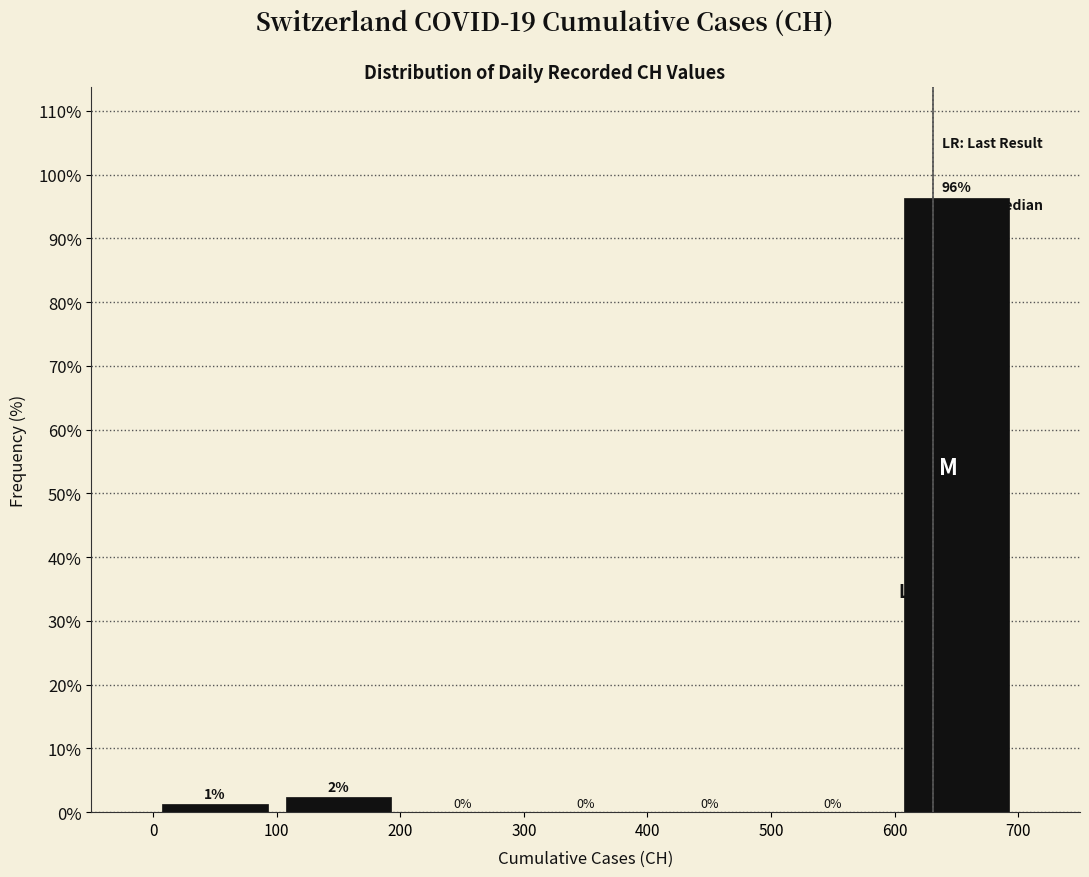

Which range on the x-axis has the tallest bar?

600 to 700